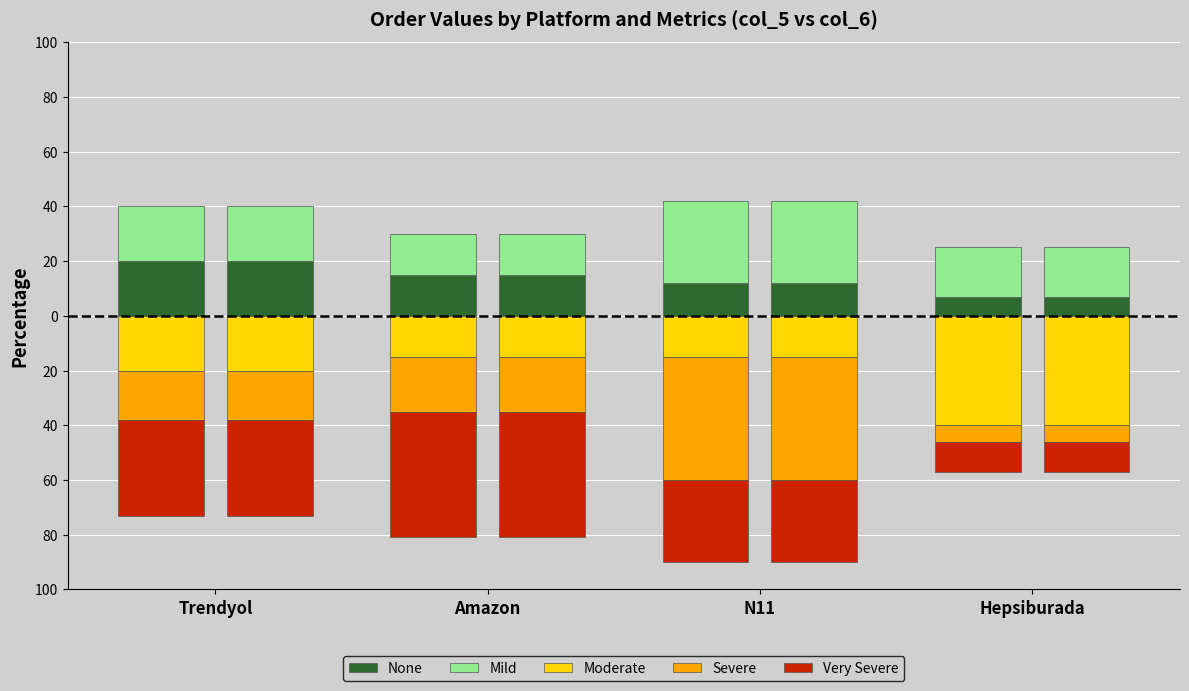

Reading left to right, transcribe all the data shown in this chart.

None: 20	15	12	7
Mild: 20	15	30	18
Moderate: -20	-15	-15	-40
Severe: -18	-20	-45	-6
Very Severe: -35	-46	-30	-11